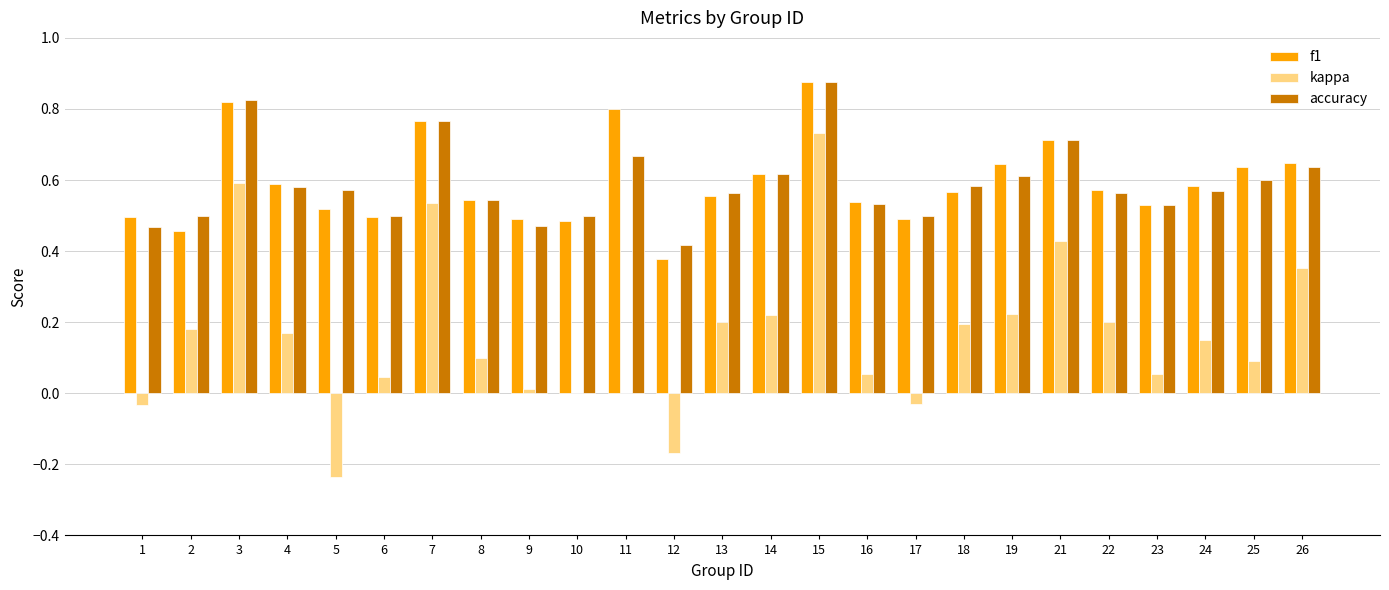

How many groups of bars are there?

25